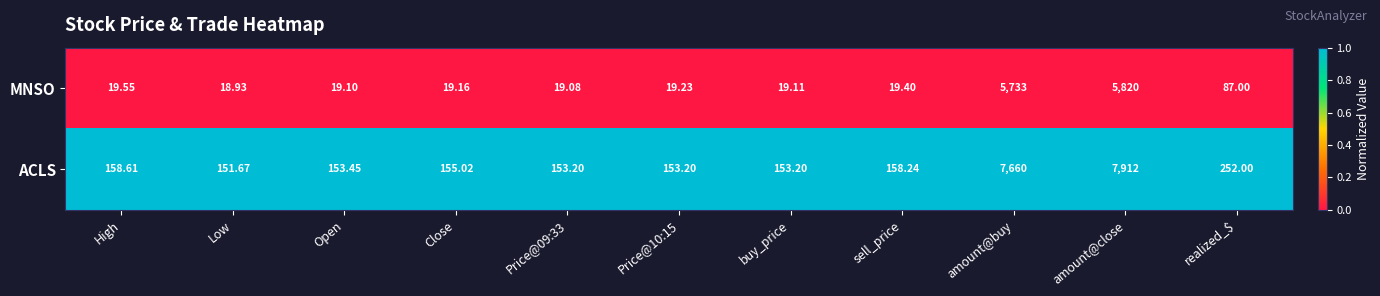

Which series has the largest total across all categories?

ACLS